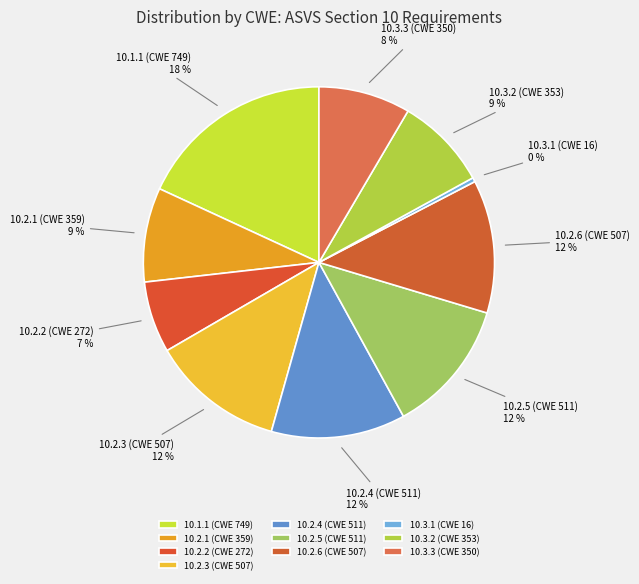

Does any single category account for the majority?

No